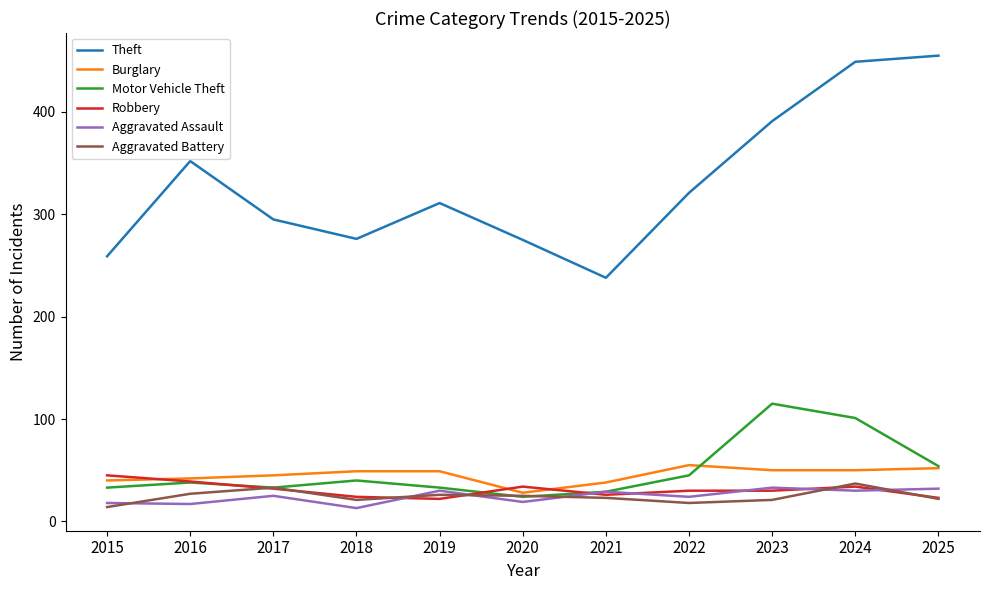

Is the value of Aggravated Battery at 2019 greater than the value of Burglary at 2021?

No